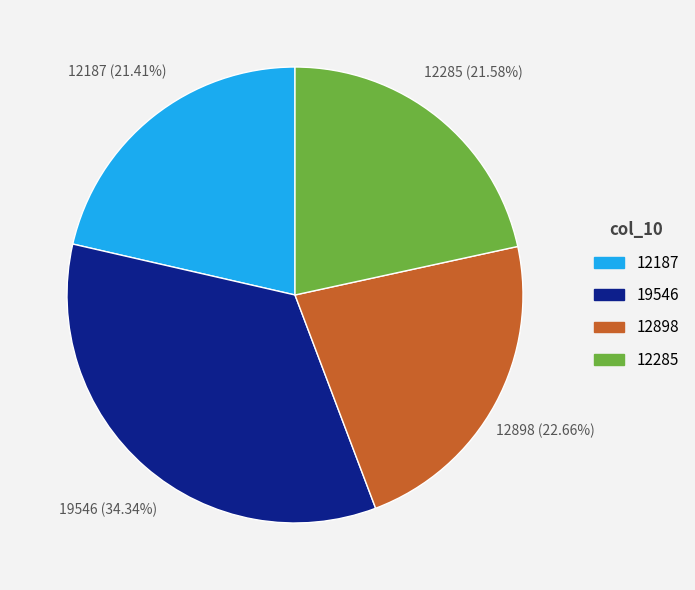

To the nearest percent, what is the difference between the 12285 and 19546 slice percentages?

13%